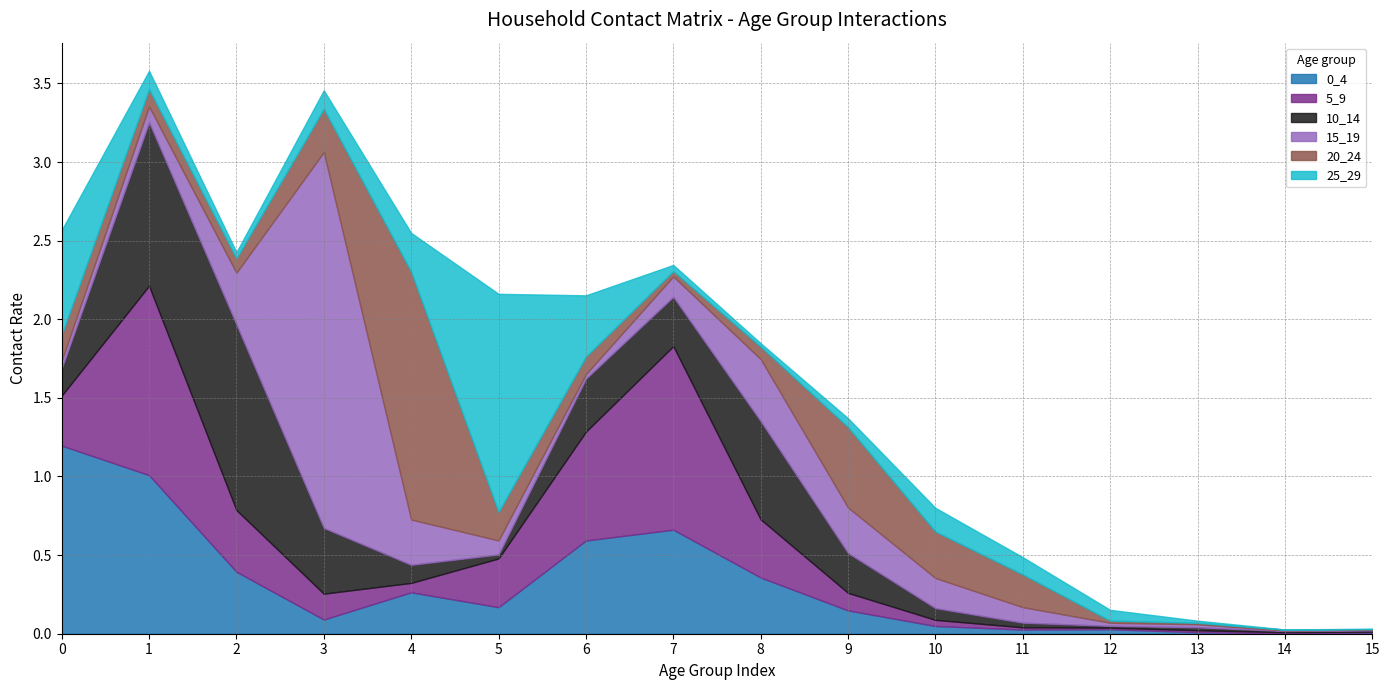

How many interior local valleys does the 0_4 series have?

4